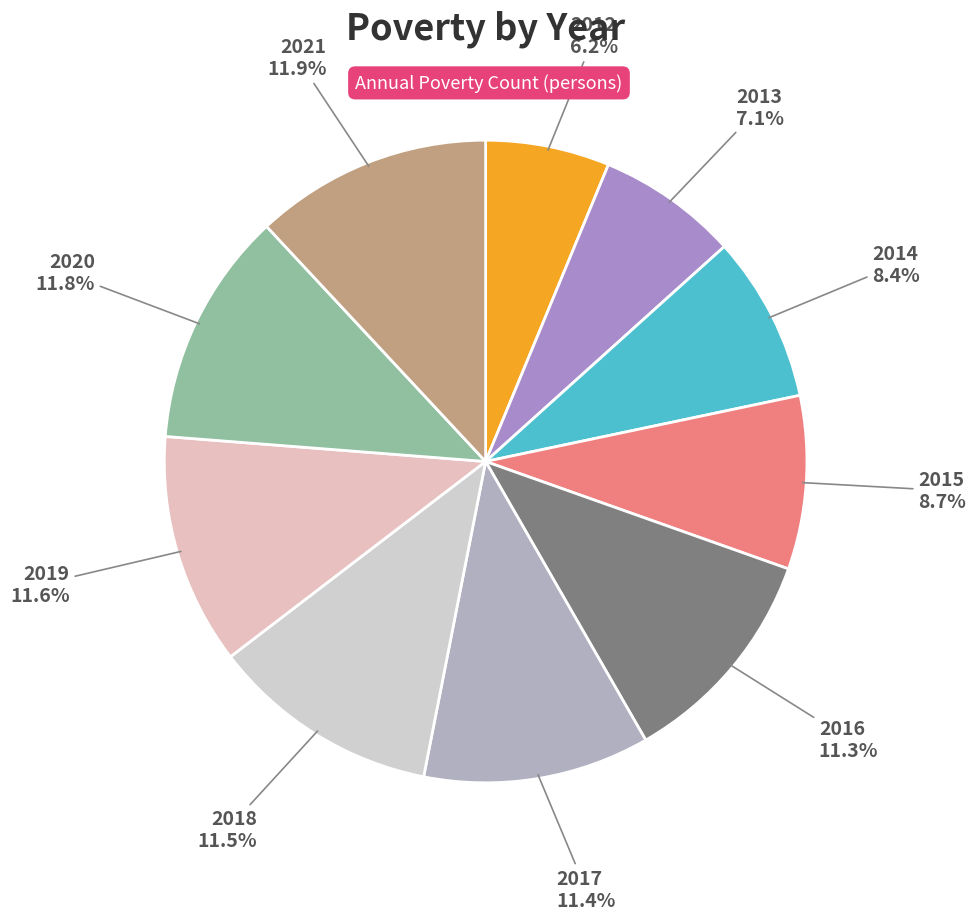

Which slice is the smallest?

2012